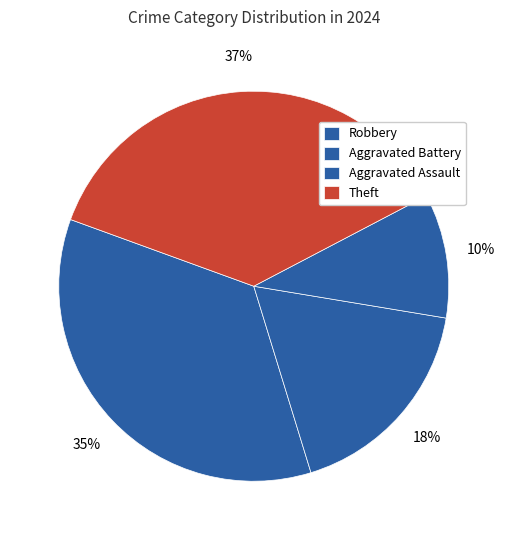

Does any single category account for the majority?

No